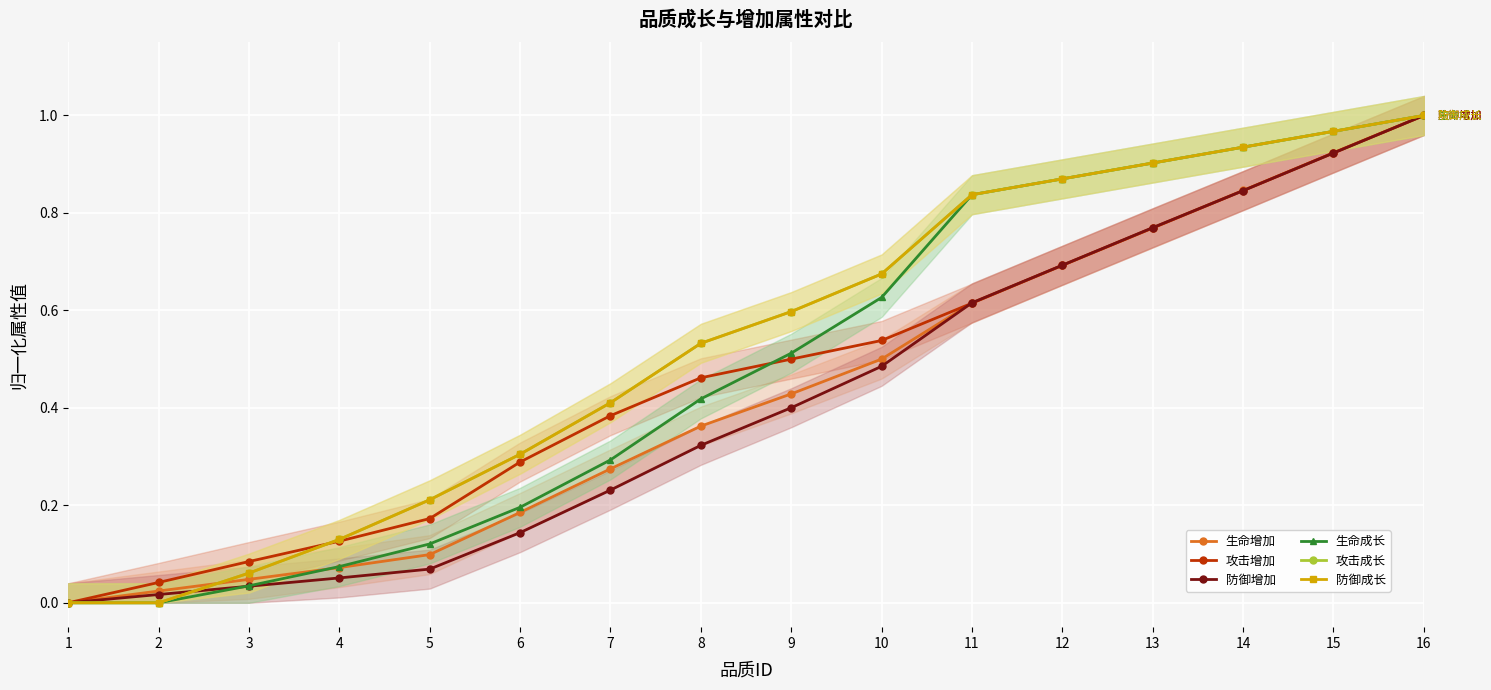

Reading left to right, what are all the values shown in this chart?

生命增加: 1=0.0	2=0.0	3=0.0	4=0.1	5=0.1	6=0.2	7=0.3	8=0.4	9=0.4	10=0.5	11=0.6	12=0.7	13=0.8	14=0.8	15=0.9	16=1.0
攻击增加: 1=0.0	2=0.0	3=0.1	4=0.1	5=0.2	6=0.3	7=0.4	8=0.5	9=0.5	10=0.5	11=0.6	12=0.7	13=0.8	14=0.8	15=0.9	16=1.0
防御增加: 1=0.0	2=0.0	3=0.0	4=0.1	5=0.1	6=0.1	7=0.2	8=0.3	9=0.4	10=0.5	11=0.6	12=0.7	13=0.8	14=0.8	15=0.9	16=1.0
生命成长: 1=0.0	2=0.0	3=0.0	4=0.1	5=0.1	6=0.2	7=0.3	8=0.4	9=0.5	10=0.6	11=0.8	12=0.9	13=0.9	14=0.9	15=1.0	16=1.0
攻击成长: 1=0.0	2=0.0	3=0.1	4=0.1	5=0.2	6=0.3	7=0.4	8=0.5	9=0.6	10=0.7	11=0.8	12=0.9	13=0.9	14=0.9	15=1.0	16=1.0
防御成长: 1=0.0	2=0.0	3=0.1	4=0.1	5=0.2	6=0.3	7=0.4	8=0.5	9=0.6	10=0.7	11=0.8	12=0.9	13=0.9	14=0.9	15=1.0	16=1.0